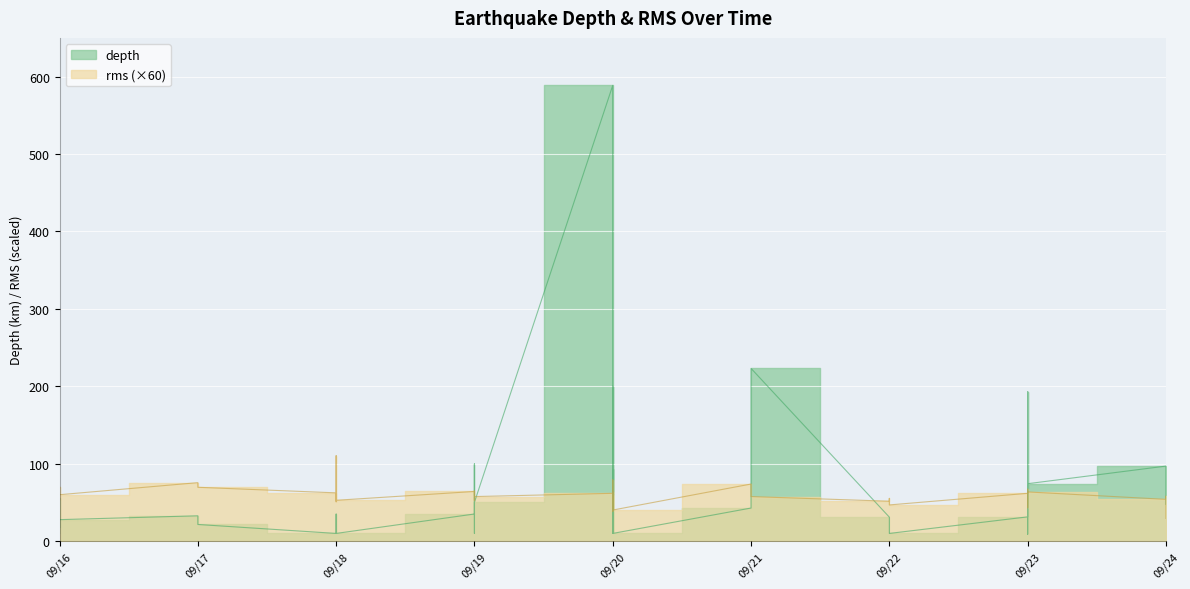

What is the total value across all series at 2017-09-23?

32.4